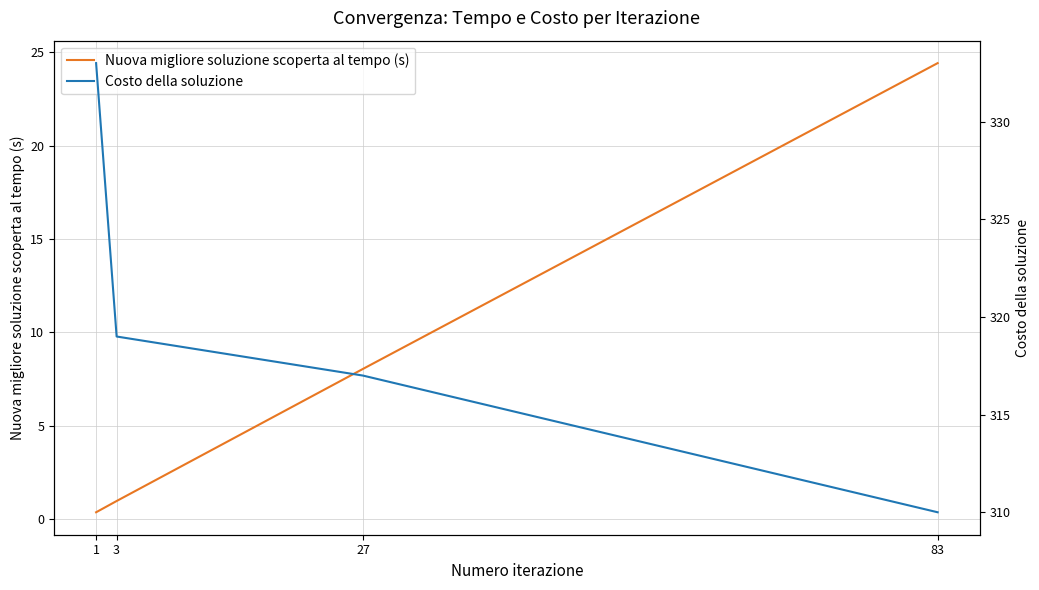

What is the difference between the second highest and minimum values in the Nuova migliore soluzione scoperta al tempo (s) series?

7.7